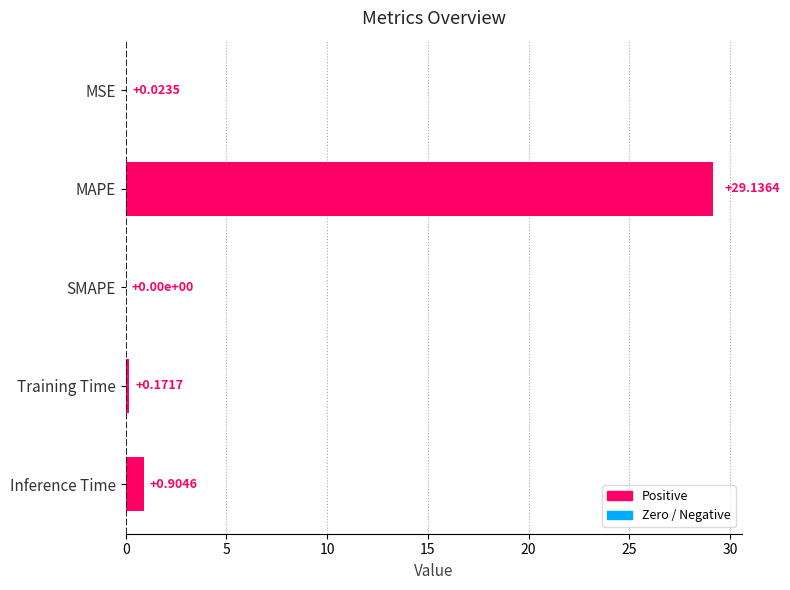

What is the change in value from MSE to Inference Time?

+0.9